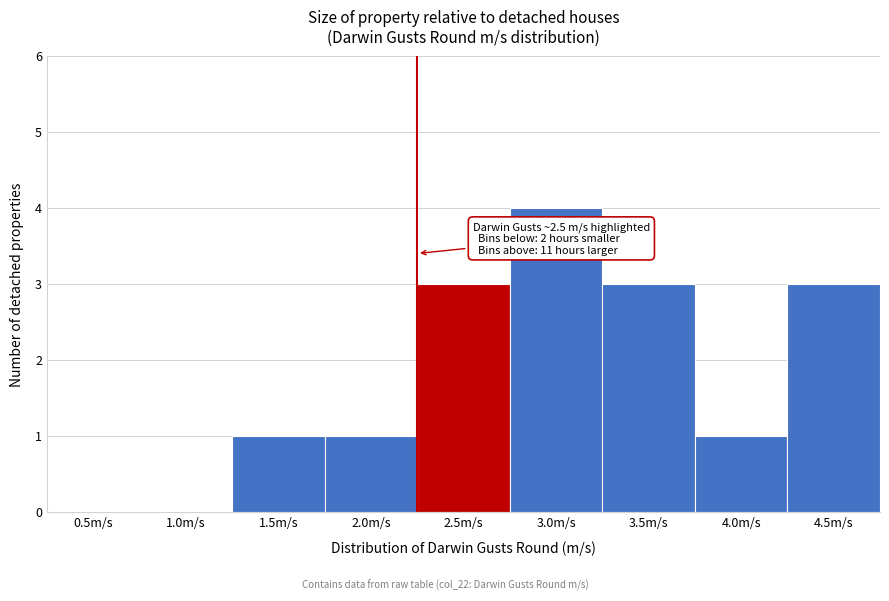

Reading left to right, extract all data points from this chart.

0.5m/s=0	1.0m/s=0	1.5m/s=1	2.0m/s=1	2.5m/s=3	3.0m/s=4	3.5m/s=3	4.0m/s=1	4.5m/s=3